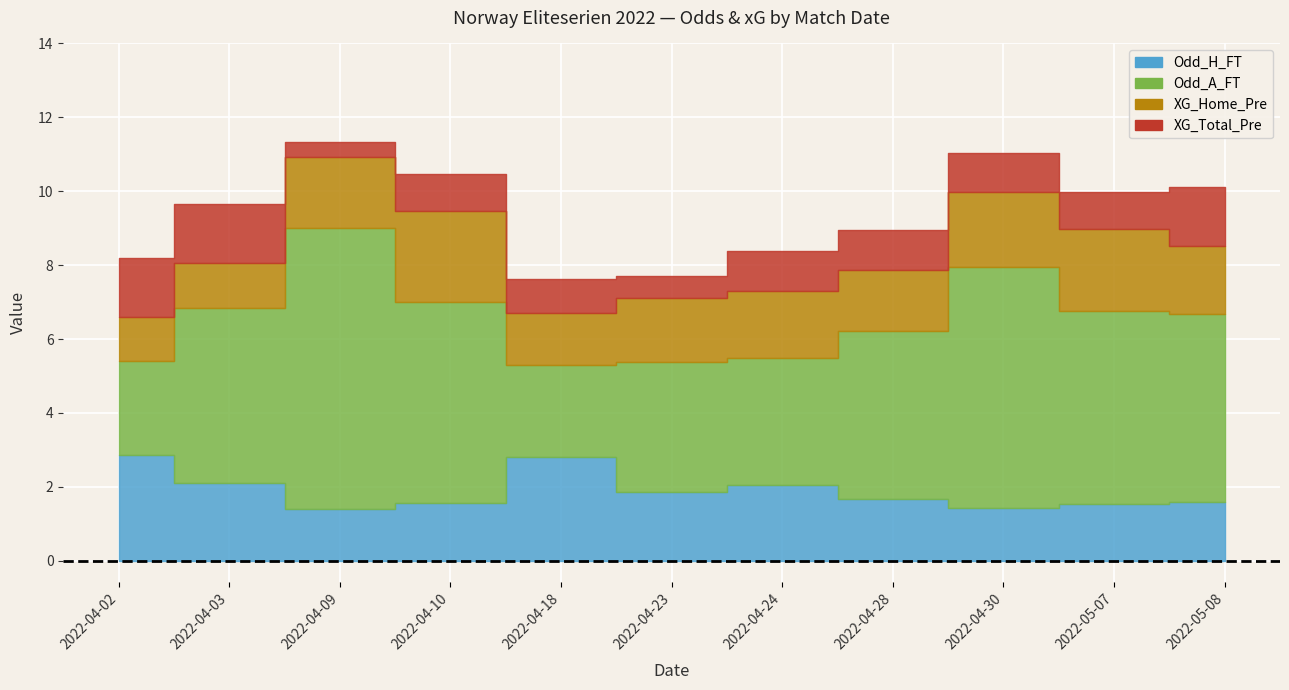

What is the label of the 5th point from the left?

2022-04-18